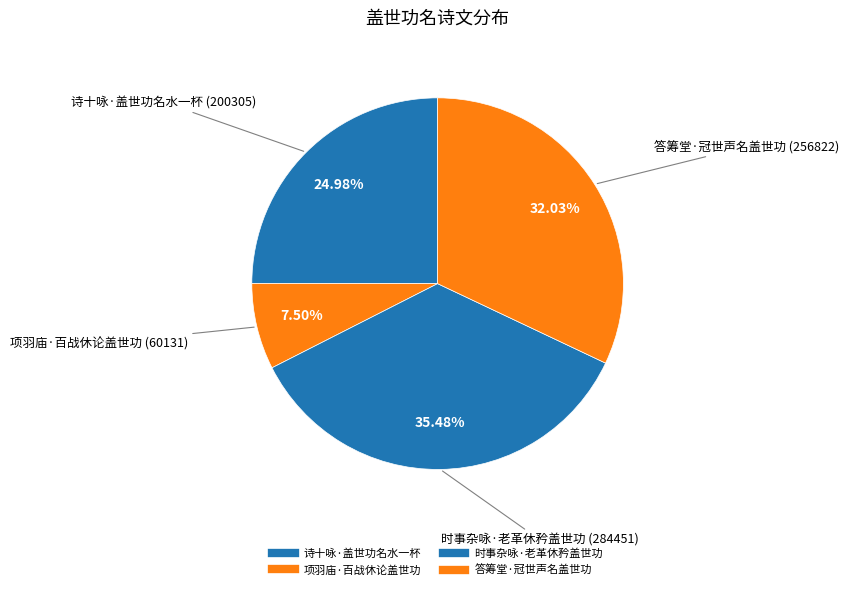

Count the number of slices in the pie.

4